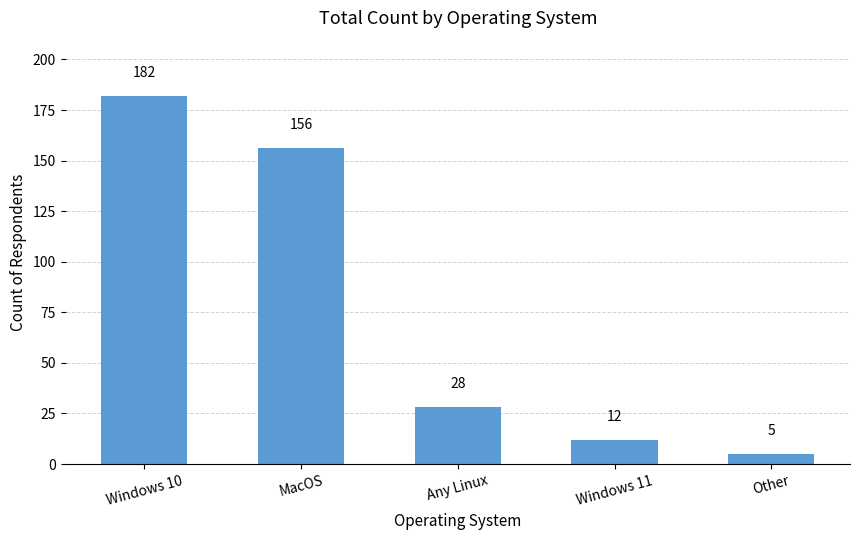

Which has a higher value, Any Linux or MacOS?

MacOS